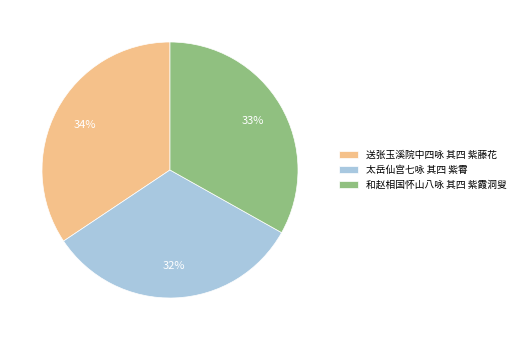

Rank the categories by value from highest to lowest.

送张玉溪院中四咏 其四 紫藤花, 和赵相国怀山八咏 其四 紫霞洞叟, 太岳仙宫七咏 其四 紫霄